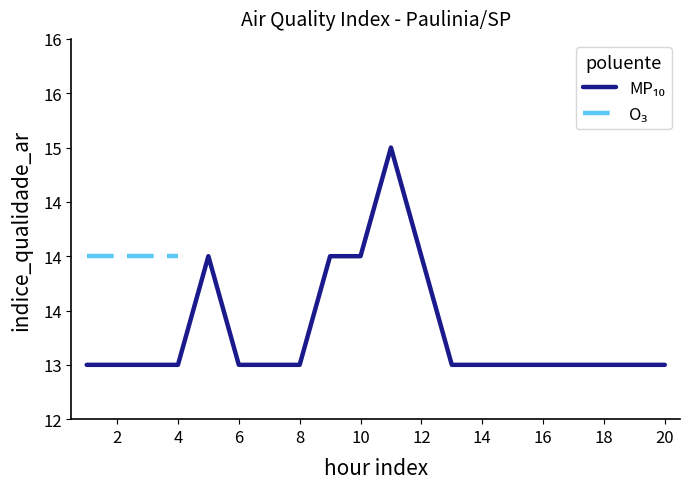

Is this an area chart (filled region under the line)?

No